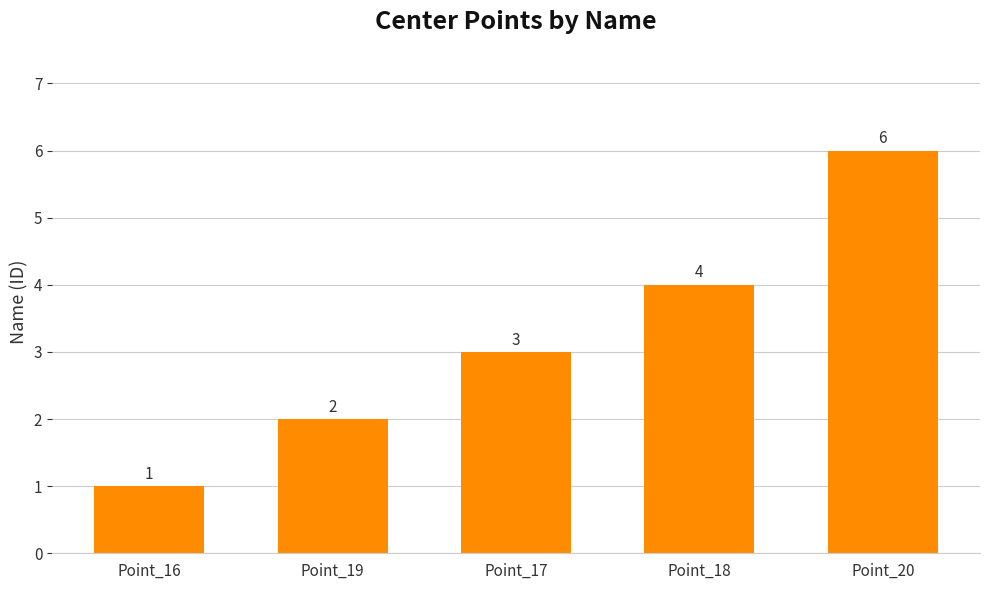

Between Point_20 and Point_17, which is larger?

Point_20